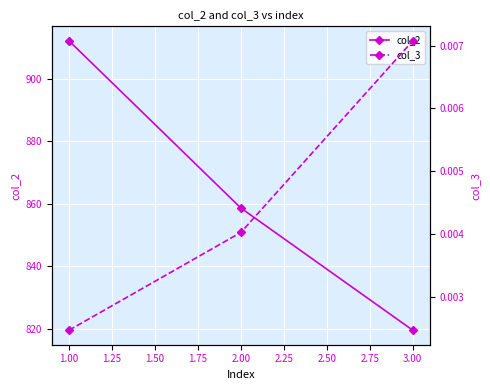

What are all the series names shown in the legend?

col_2, col_3